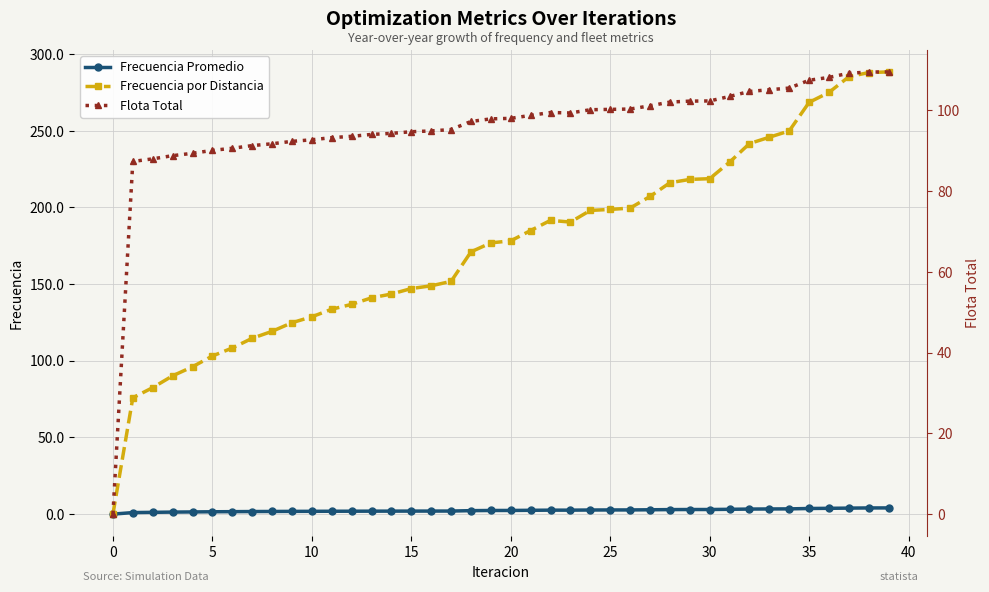

At which category does Flota Total reach its first local valley?

23